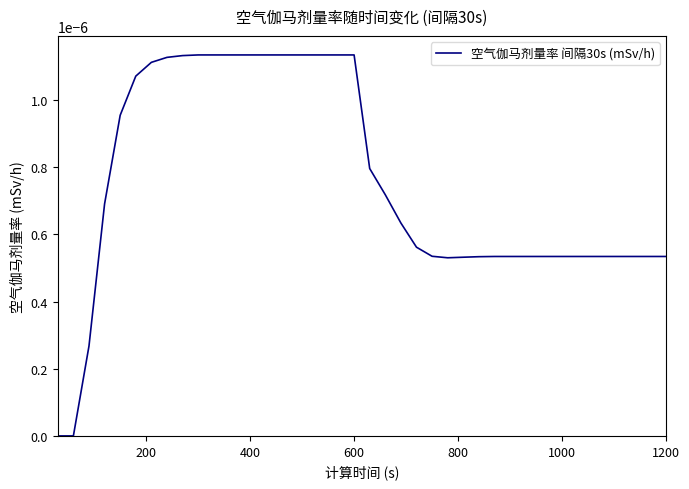

Does the chart have visible grid lines?

No